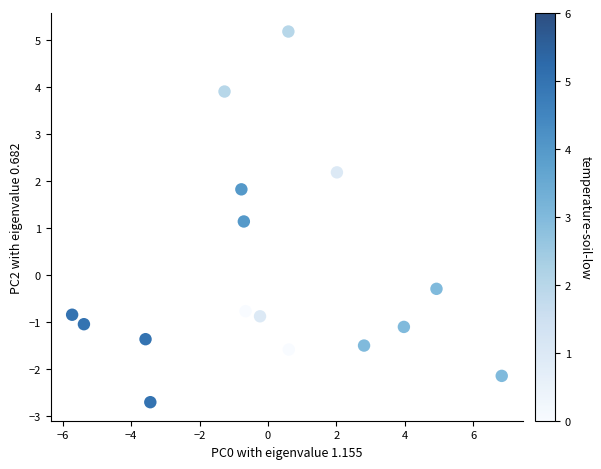

What is the range of X values (max minus min)?

12.6